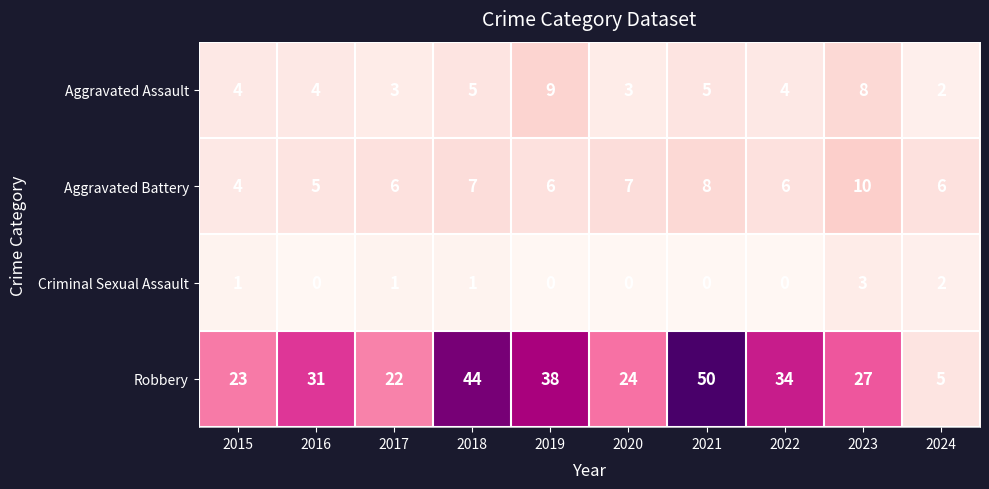

At which category is the sum across all series the highest?

2021